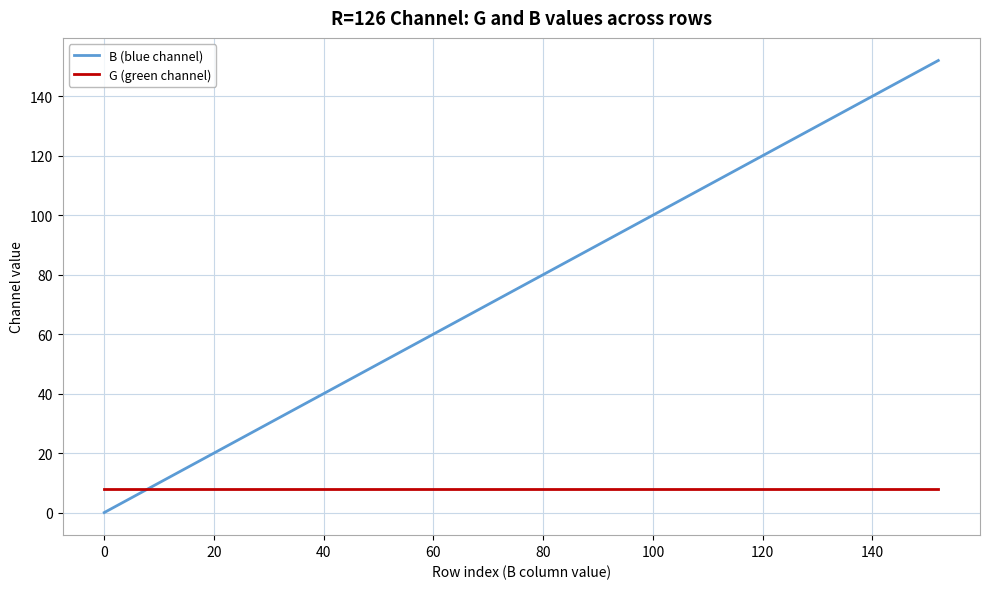

Which series has the largest range (max minus min)?

B (blue channel)